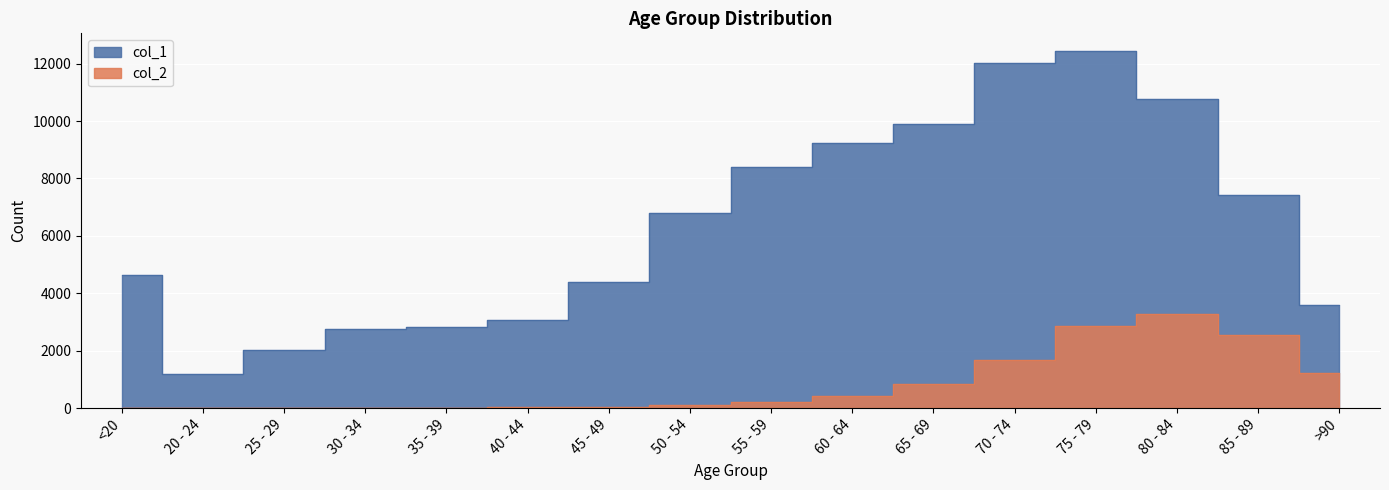

How many values in the col_2 series exceed 227?

7